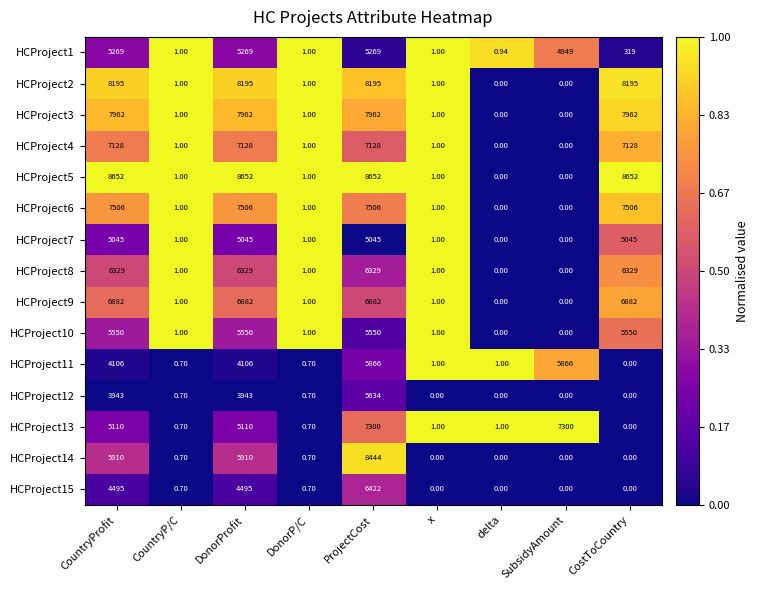

At which label does HCProject4 first exceed 1?

CountryProfit